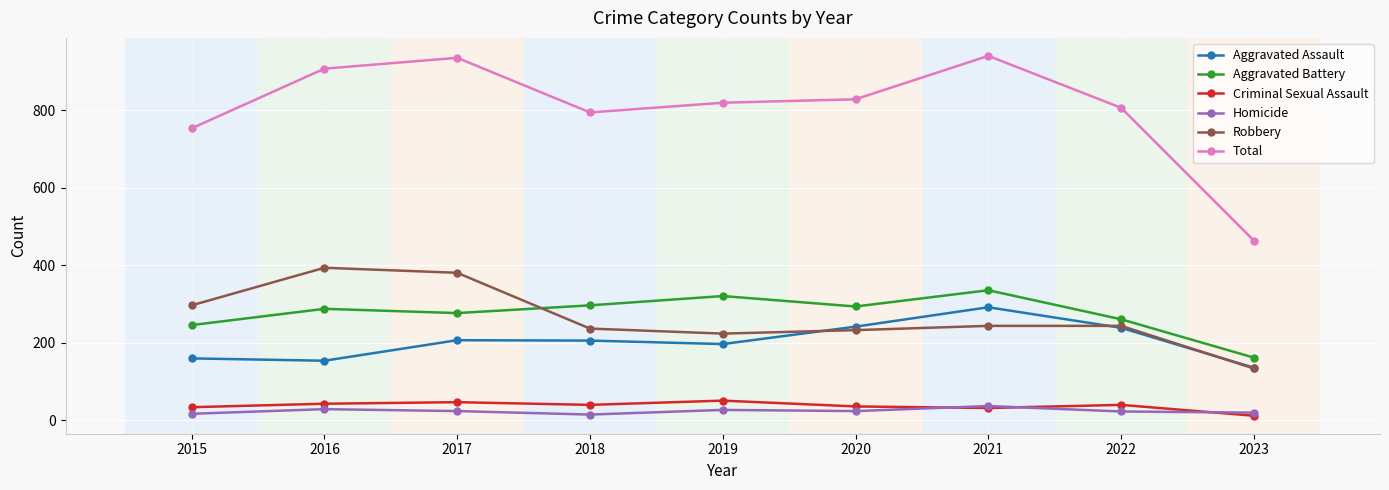

At which label does Aggravated Assault first exceed 206?

2017